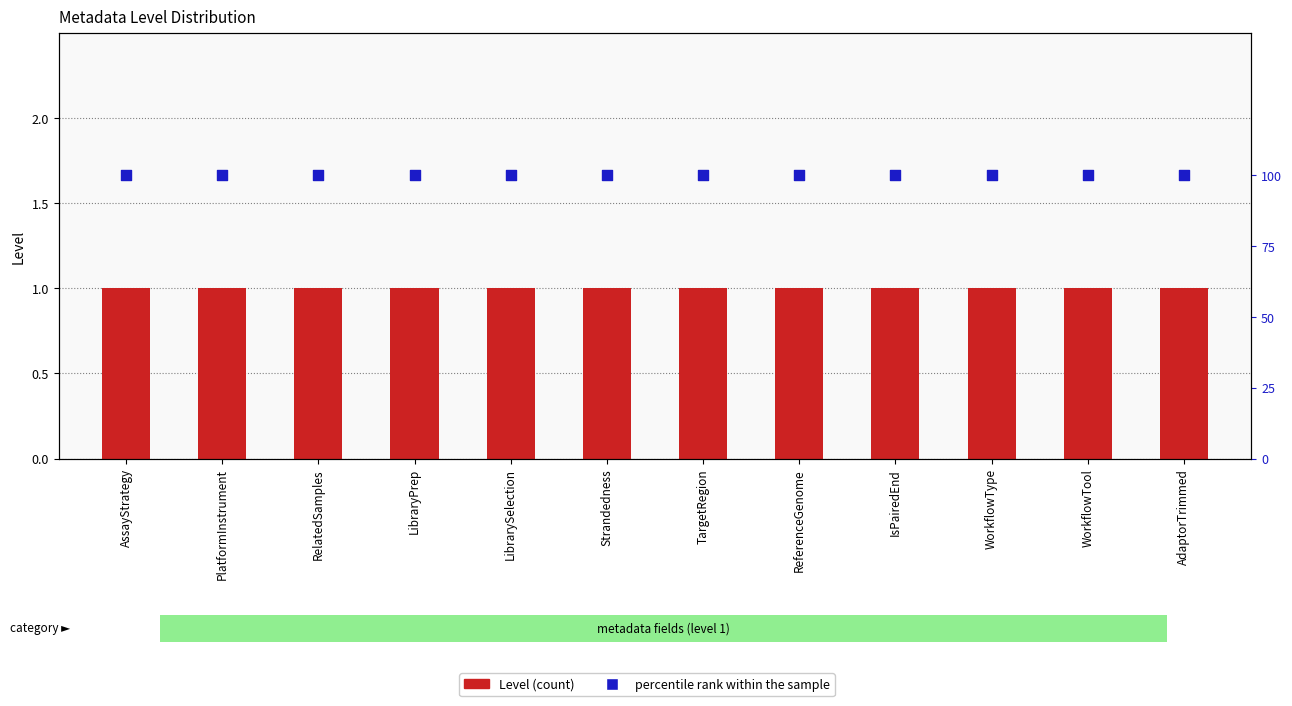

At how many categories does at least one series exceed 19?

12